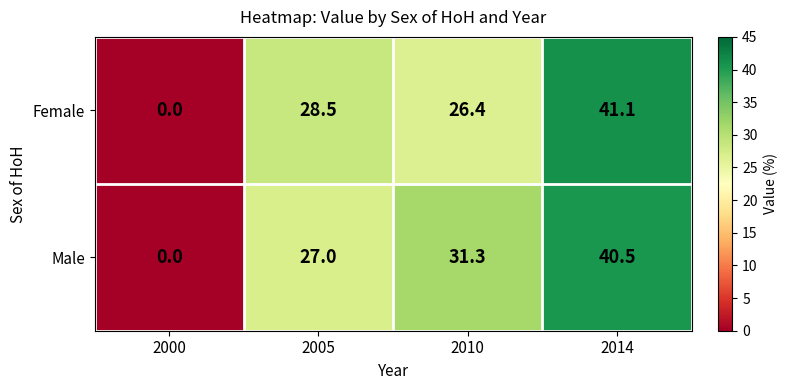

Is it true that Female equals 22.9 at 2014?

False